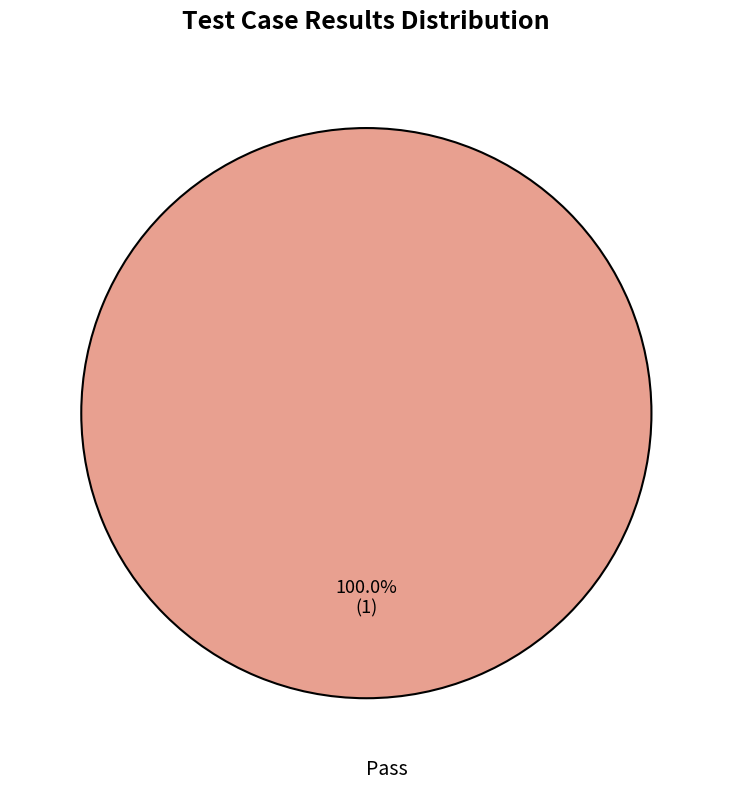

Does any single category account for the majority?

Yes